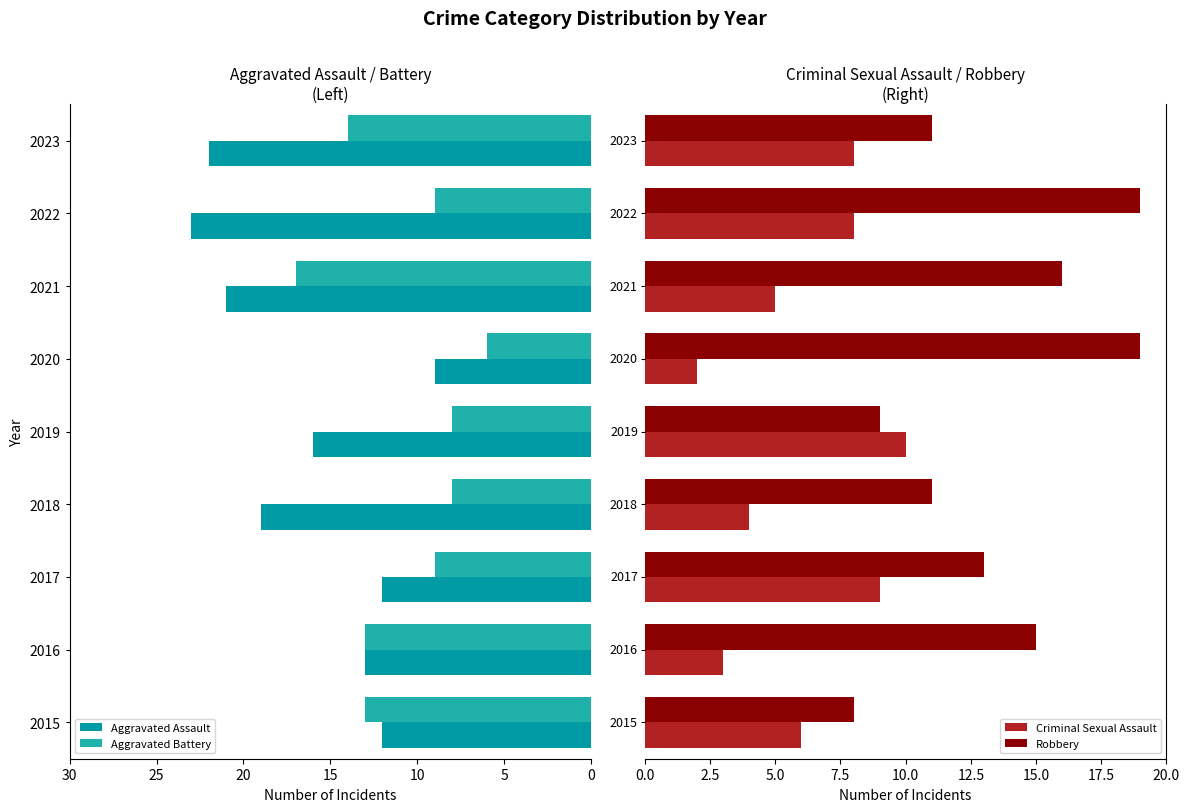

What is the difference between the maximum and minimum values in the Criminal Sexual Assault series?

8